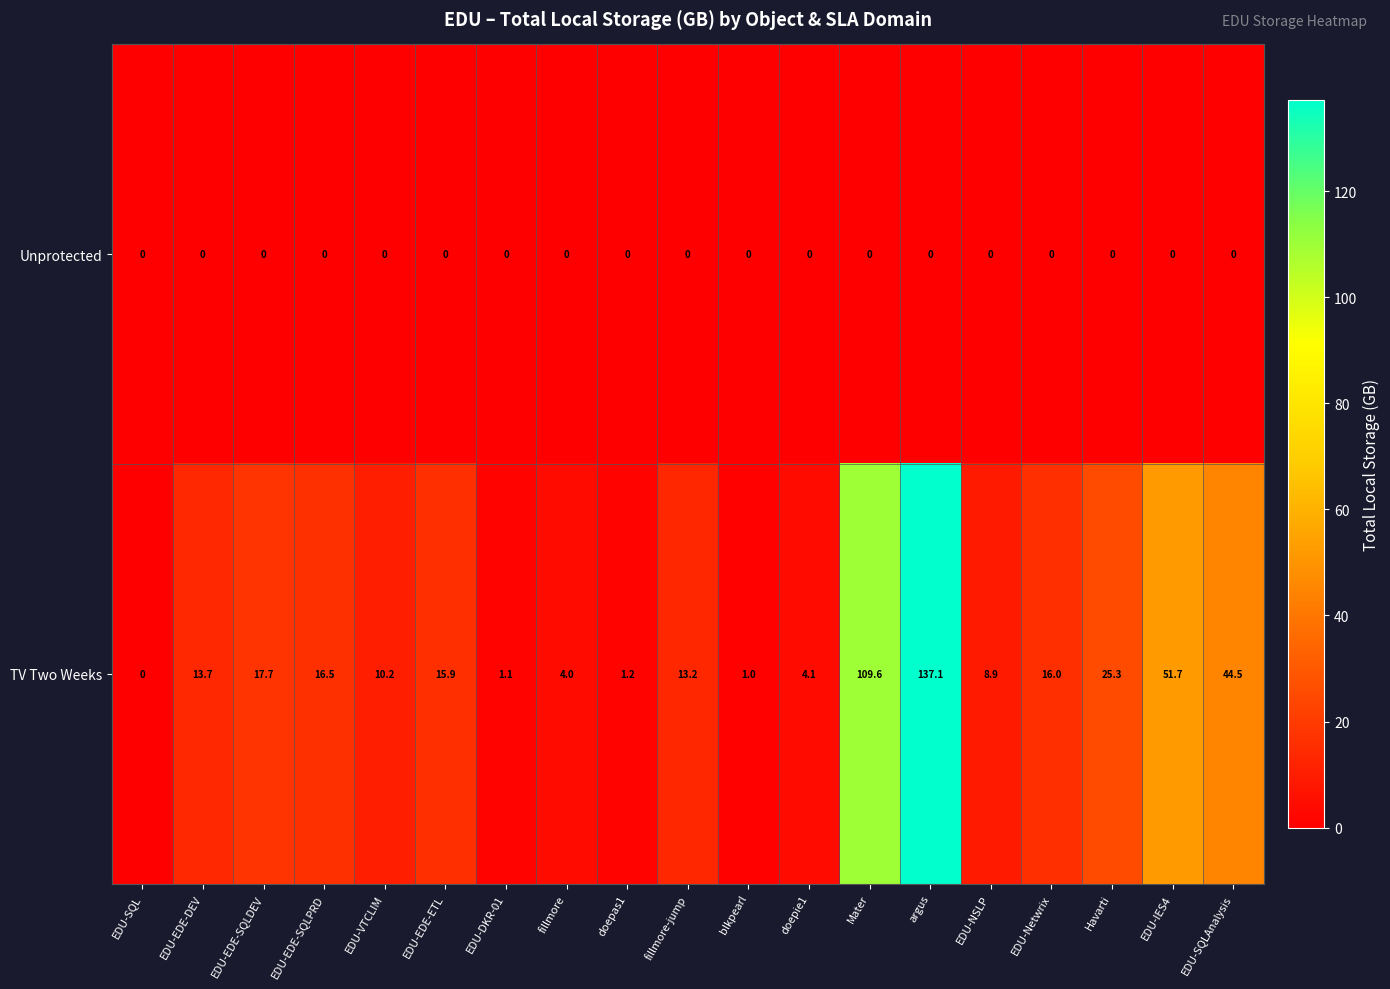

How many distinct data groups are displayed?

2